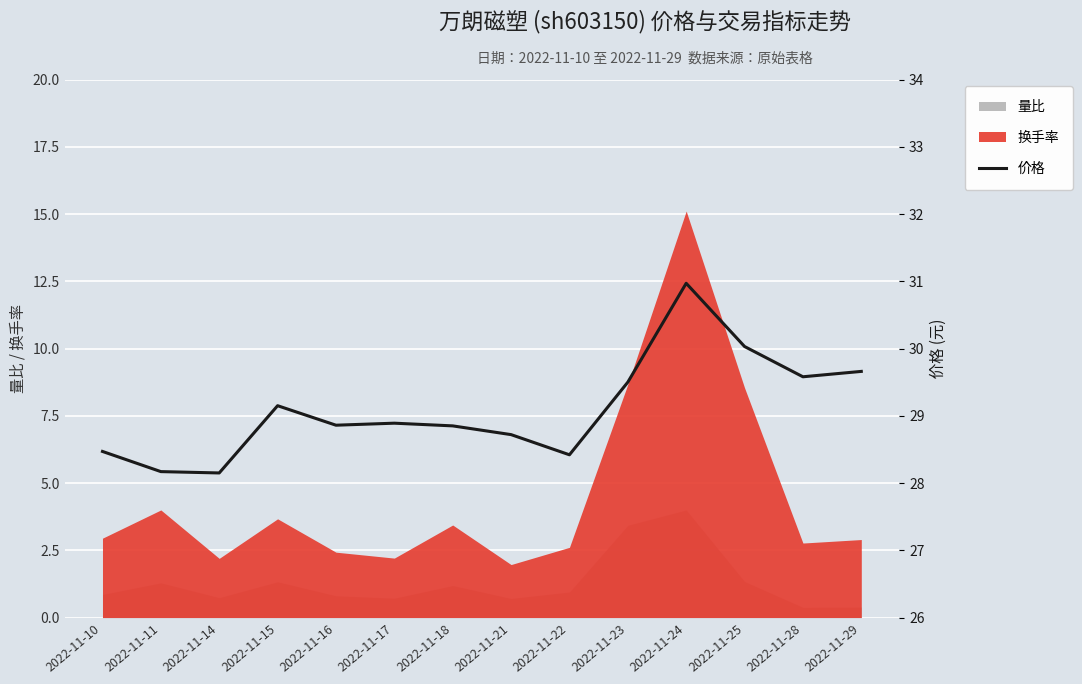

How many points are higher than both their immediate neighbors (excluding endpoints)?

3